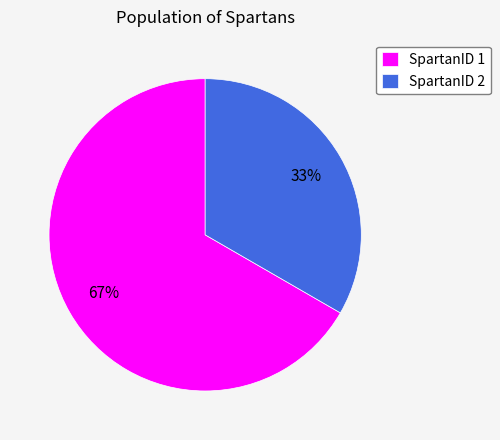

Which category has the smallest portion of the pie?

SpartanID 2